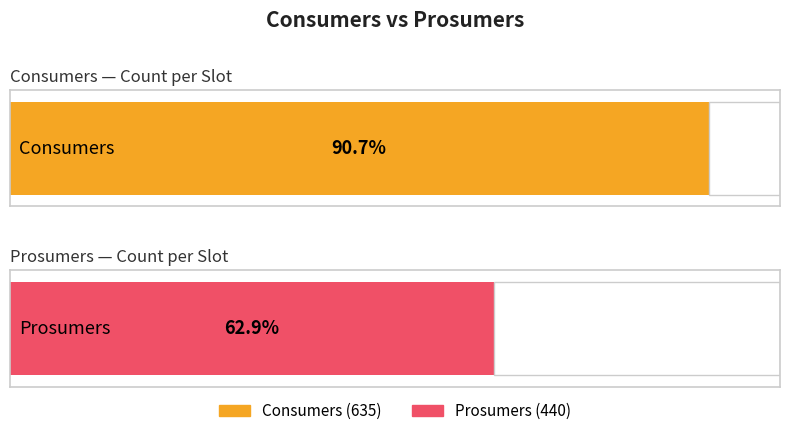

Rank the series by their average value, from highest to lowest.

Consumers, Prosumers